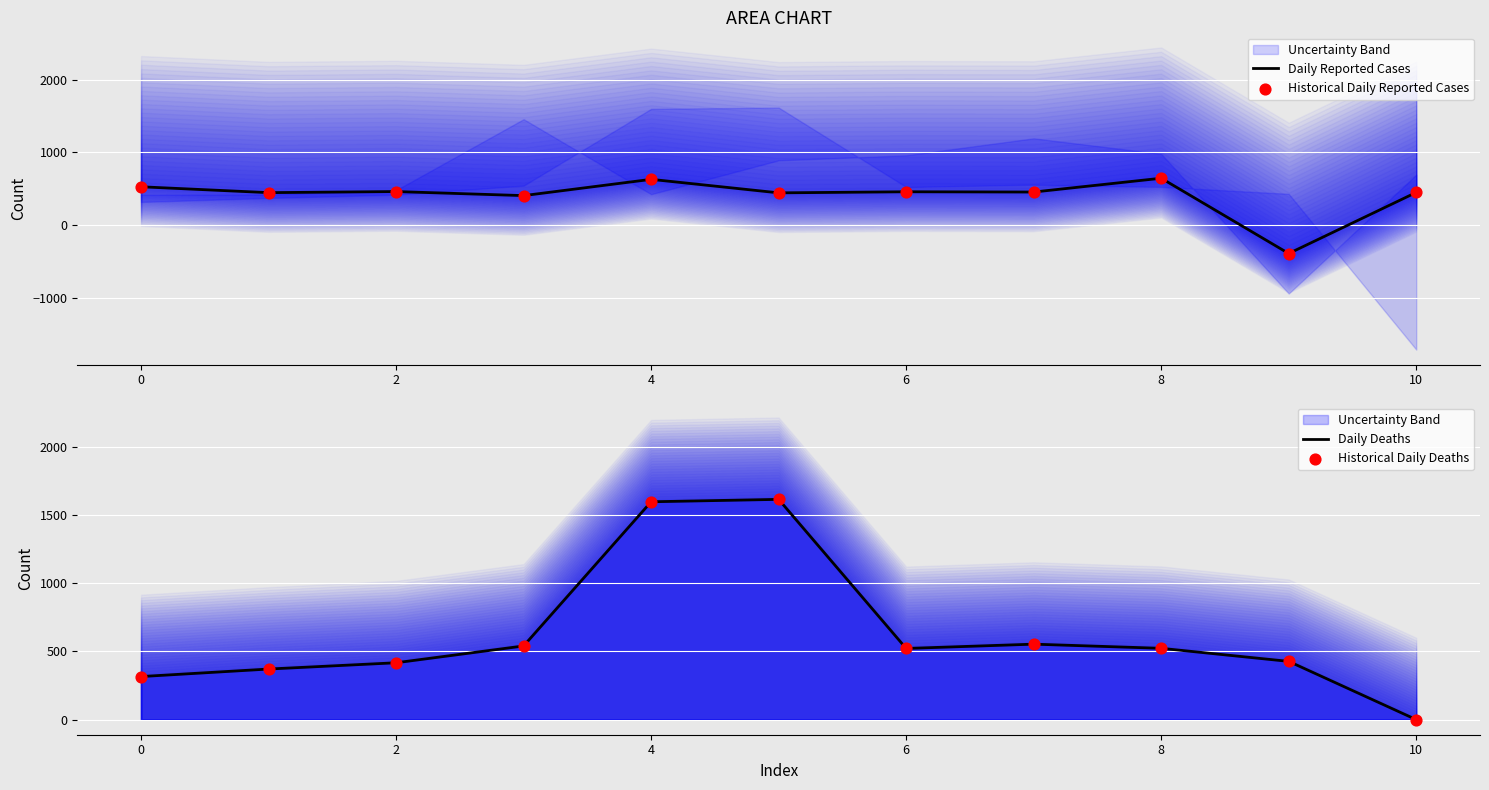

Which series has the largest total across all categories?

Daily Deaths